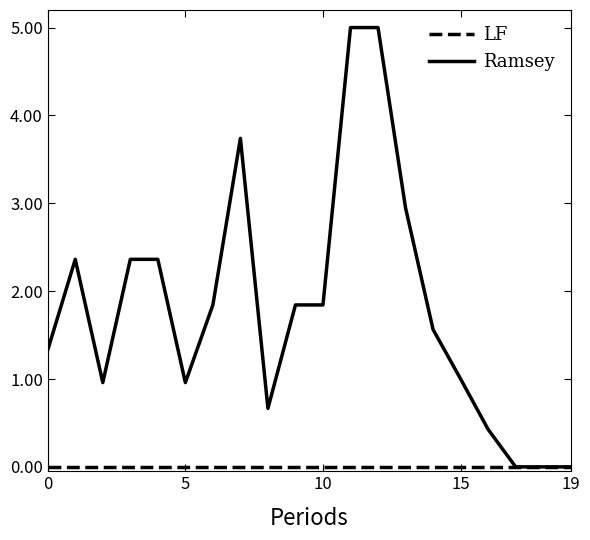

Which series has the widest spread of values?

Ramsey